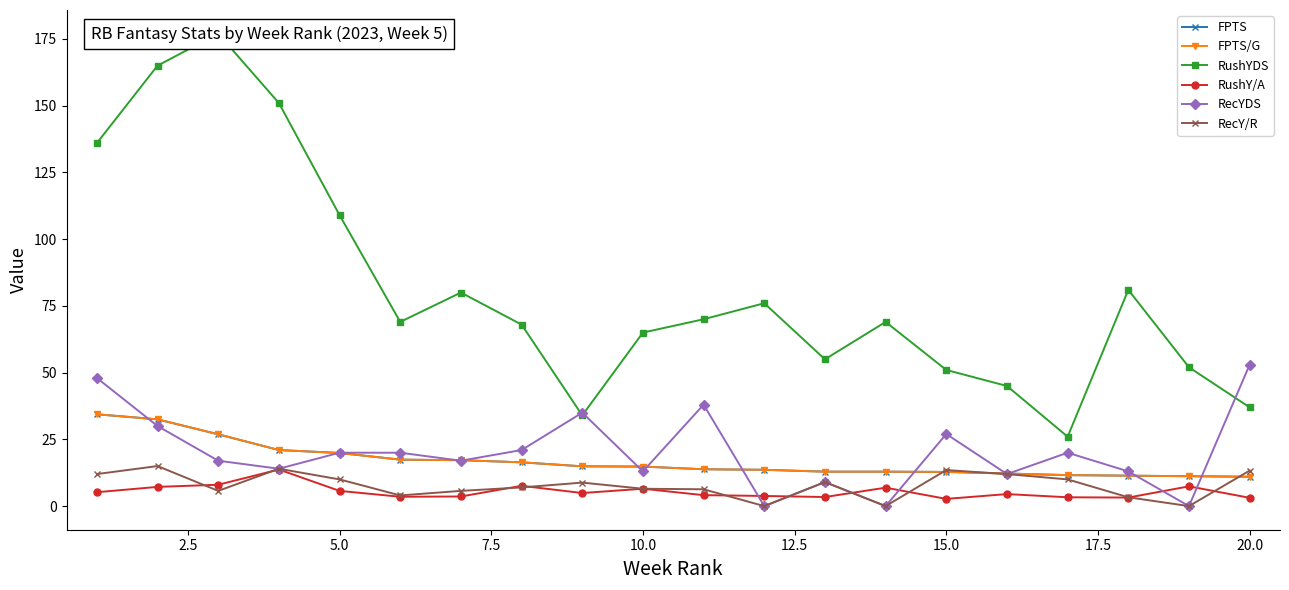

What is the highest value of the RecY/R series?

15.0